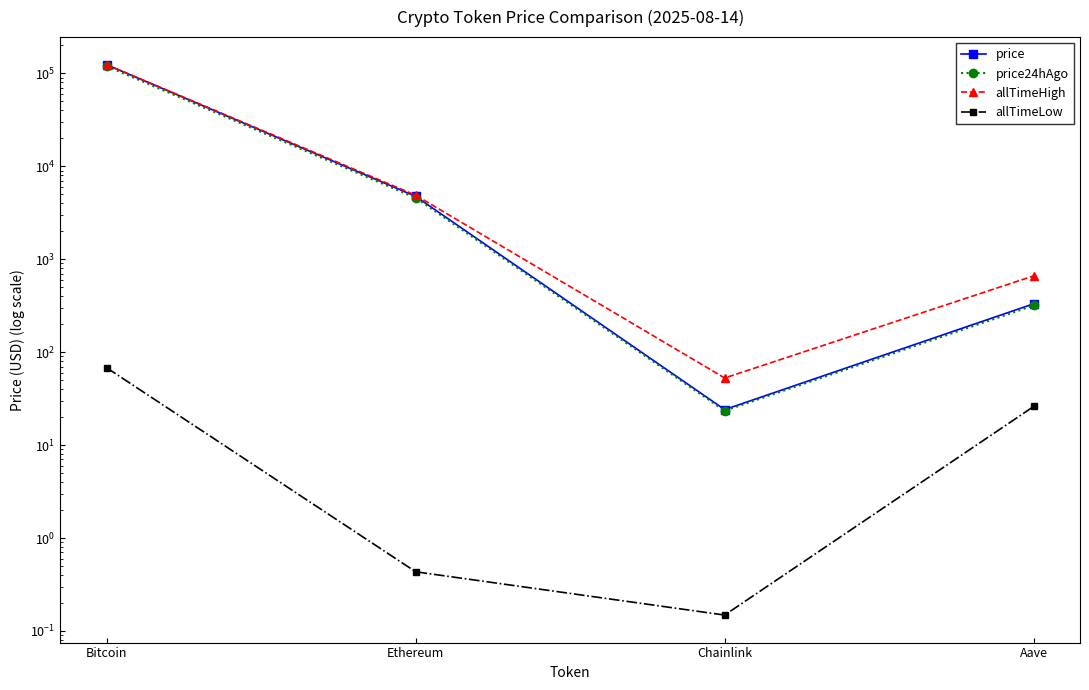

What is the difference between the maximum and minimum values in the price series?

123633.9